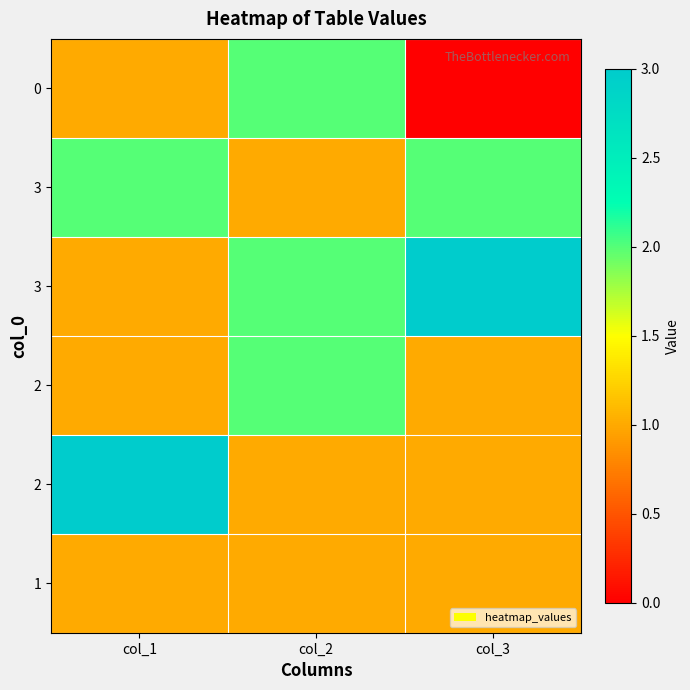

Which has a higher value, col_3 or col_1?

col_1